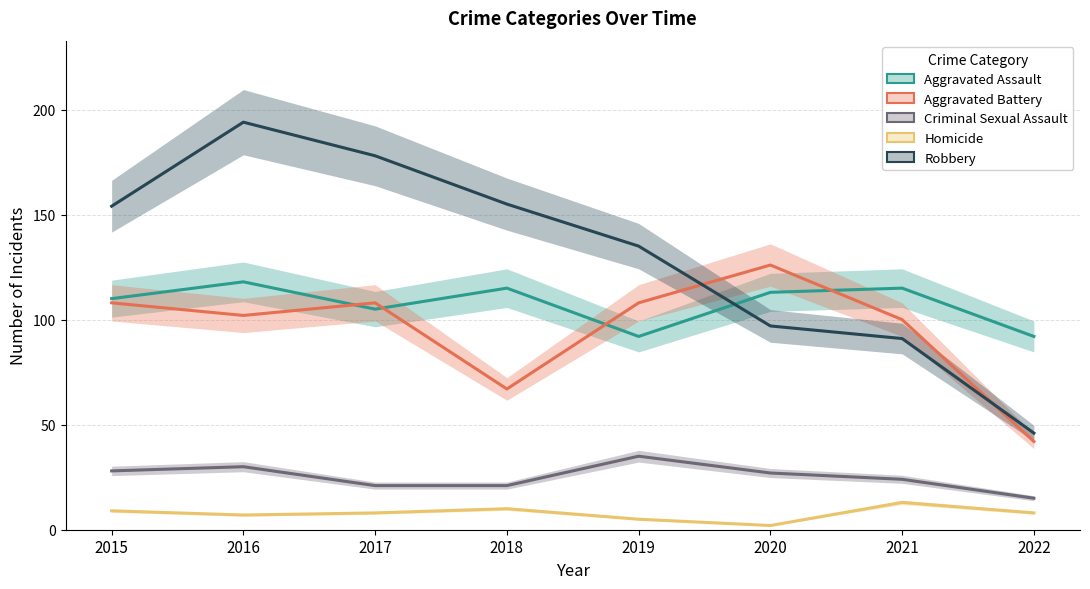

What is the approximate value of Homicide at 2021?

13